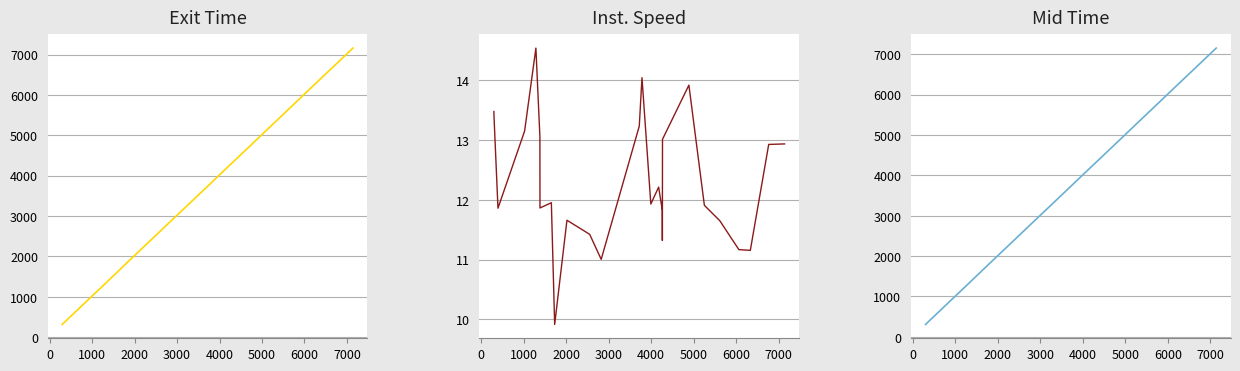

Reading left to right, extract all data points from this chart.

exit: 314.7	320.0	412.7	1039.2	1302.5	1399.5	1401.6	1669.5	1750.7	2039.5	2573.2	2844.3	3737.7	3801.9	4011.8	4196.5	4281.8	4284.4	4286.7	4905.6	5271.8	5634.5	6085.7	6355.5	6784.7	7159.2
instspeed: 13.5	13.4	11.9	13.1	14.5	13.1	11.9	12.0	9.9	11.7	11.4	11.0	13.2	14.0	11.9	12.2	11.8	11.3	13.0	13.9	11.9	11.7	11.2	11.2	12.9	12.9
mid: 307.2	312.2	404.0	1031.2	1295.5	1391.5	1393.2	1661.3	1741.1	2029.4	2564.4	2835.5	3730.1	3794.3	4003.3	4187.6	4273.3	4275.1	4277.3	4898.2	5263.4	5626.3	6077.2	6346.5	6777.1	7151.1